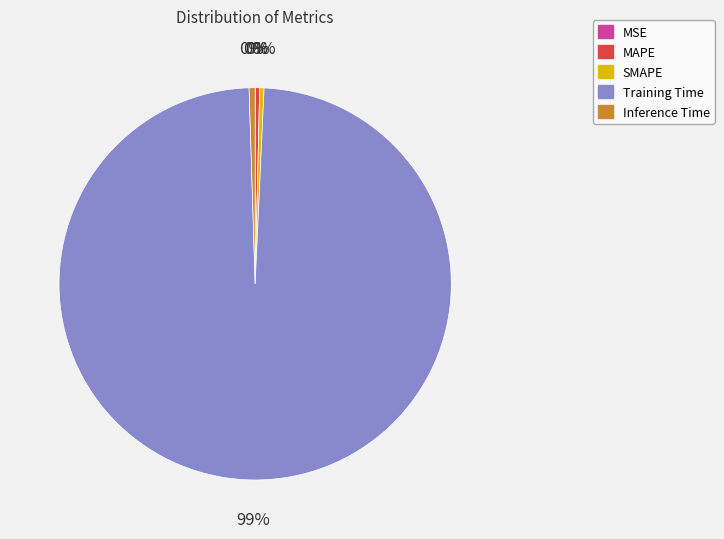

True or false: Inference Time accounts for 9% of the total.

False